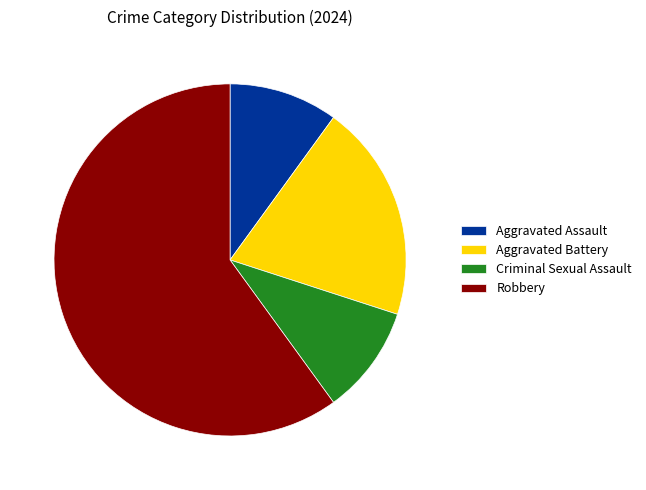

Is it true that Aggravated Battery is 20% of the pie?

True